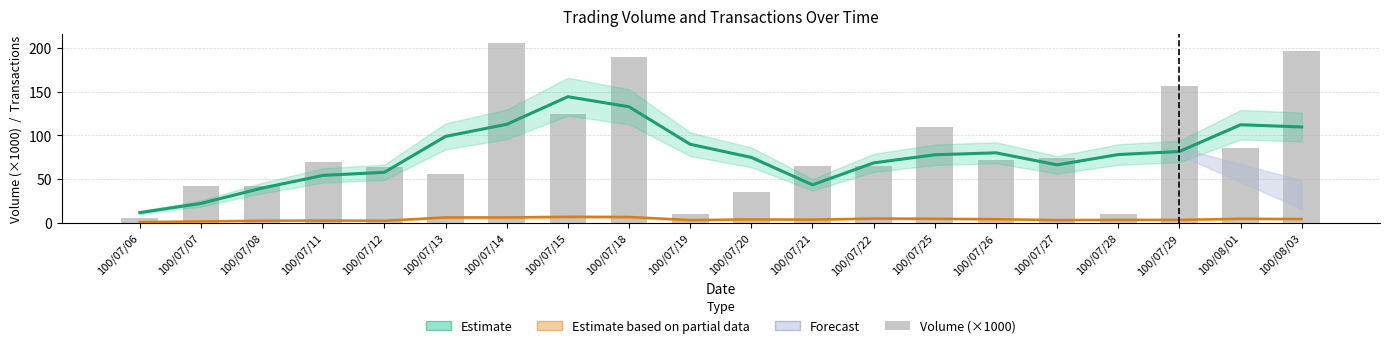

What position from the right is 100/07/13?

15